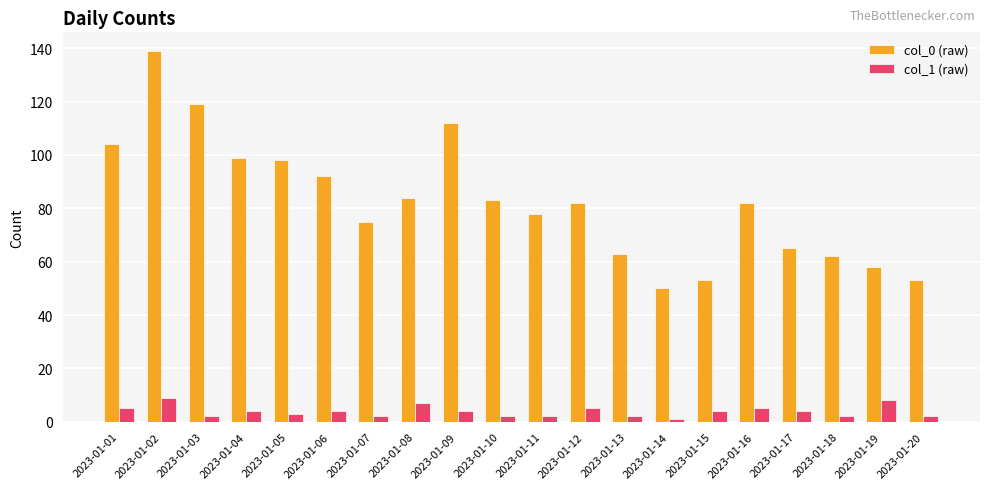

At which label does col_0 (raw) reach its peak?

2023-01-02